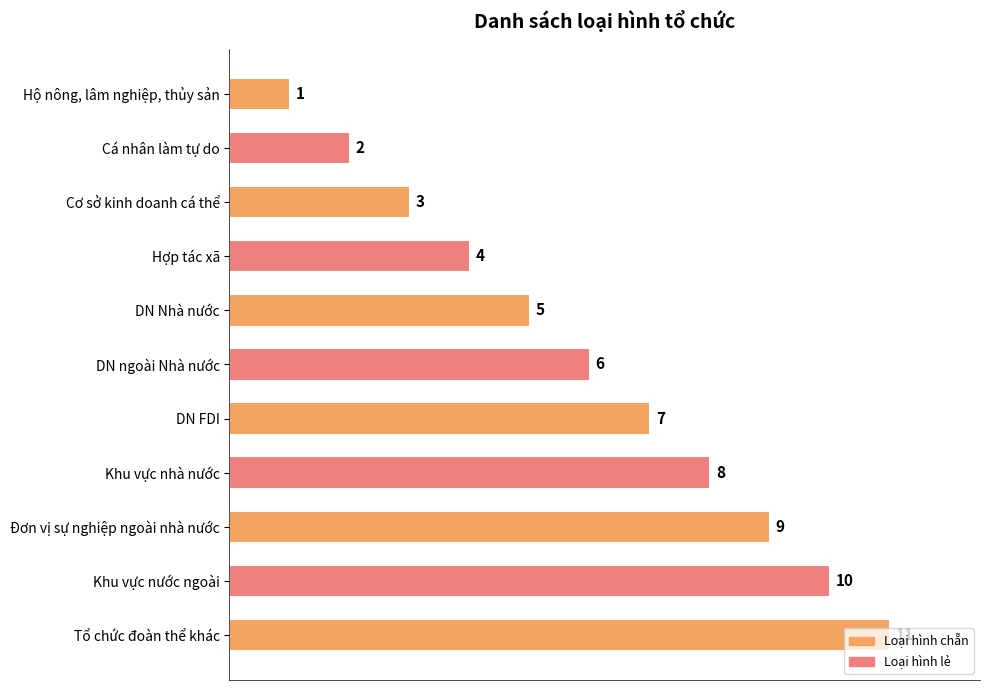

How many values are between 3 and 9?

7